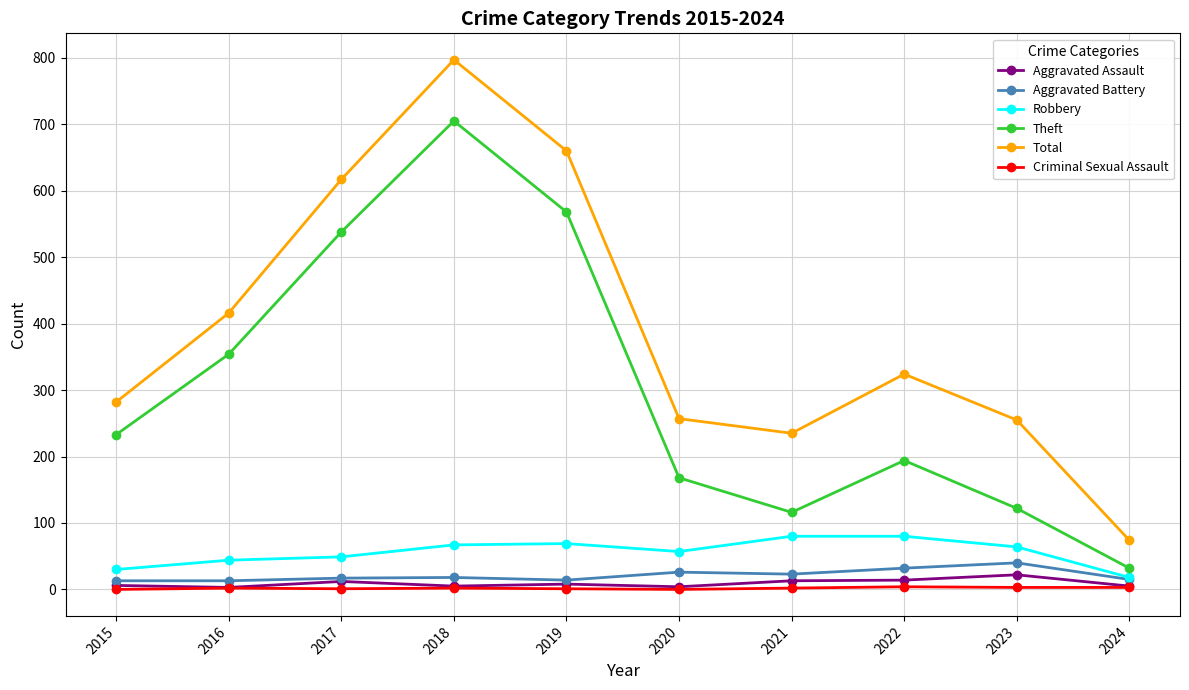

True or false: Theft and Aggravated Assault cross at least once.

False